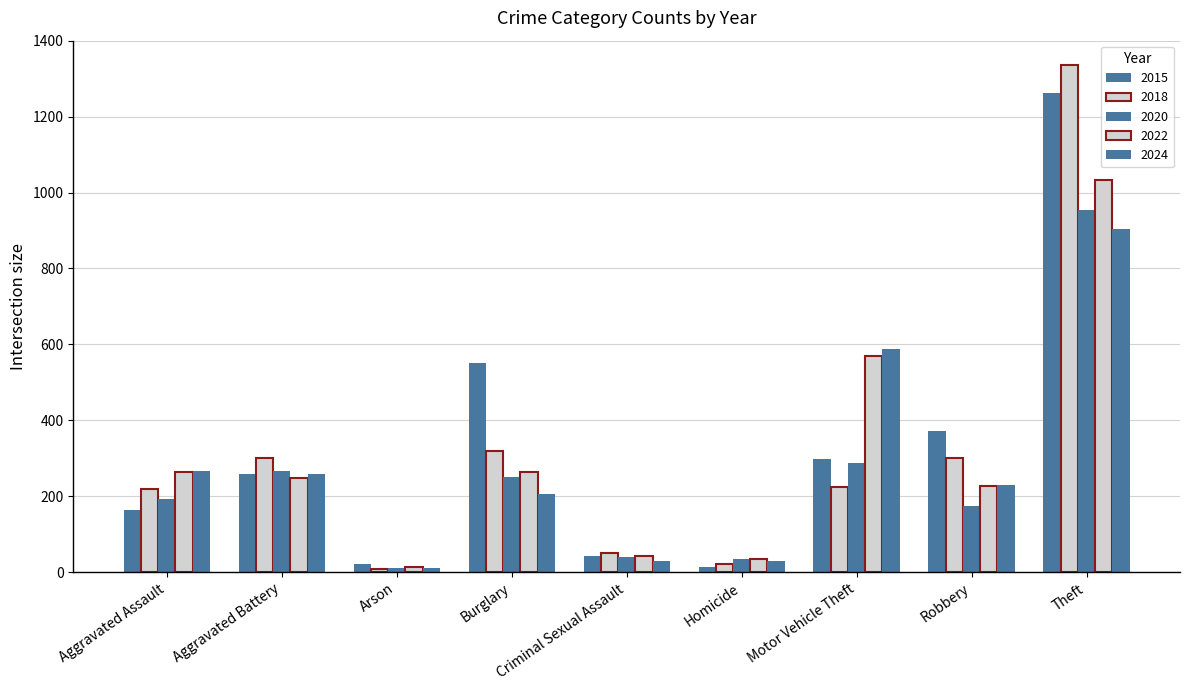

Are the bars horizontal?

No